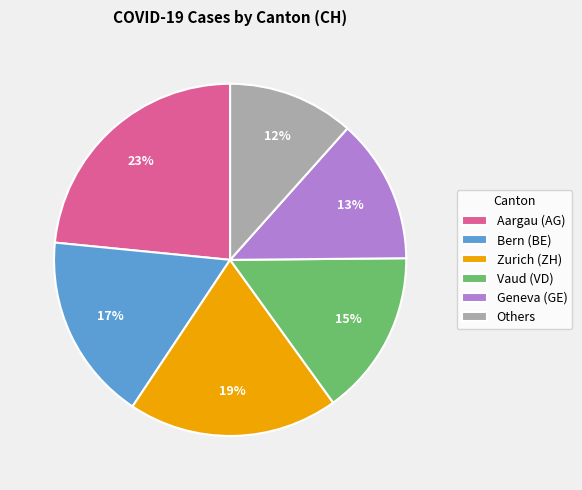

How many segments does this pie chart have?

6